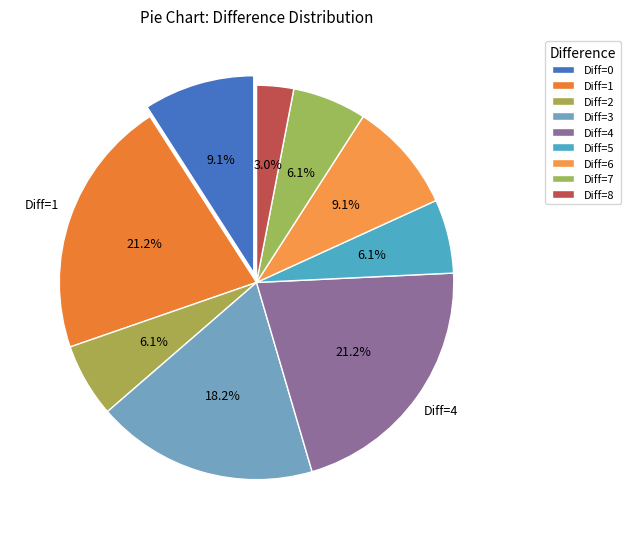

Is there a majority slice in this chart?

No